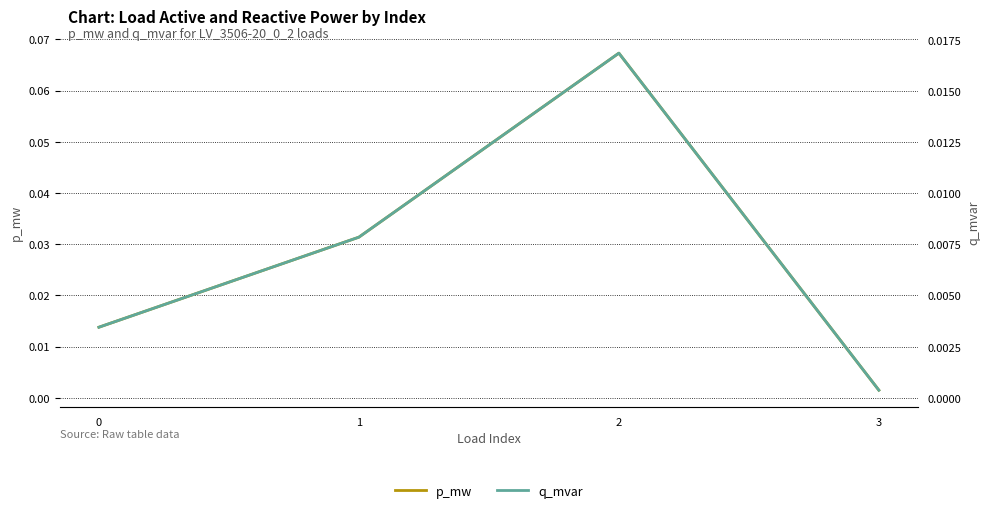

Rank the categories by q_mvar value from lowest to highest.

3, 0, 1, 2